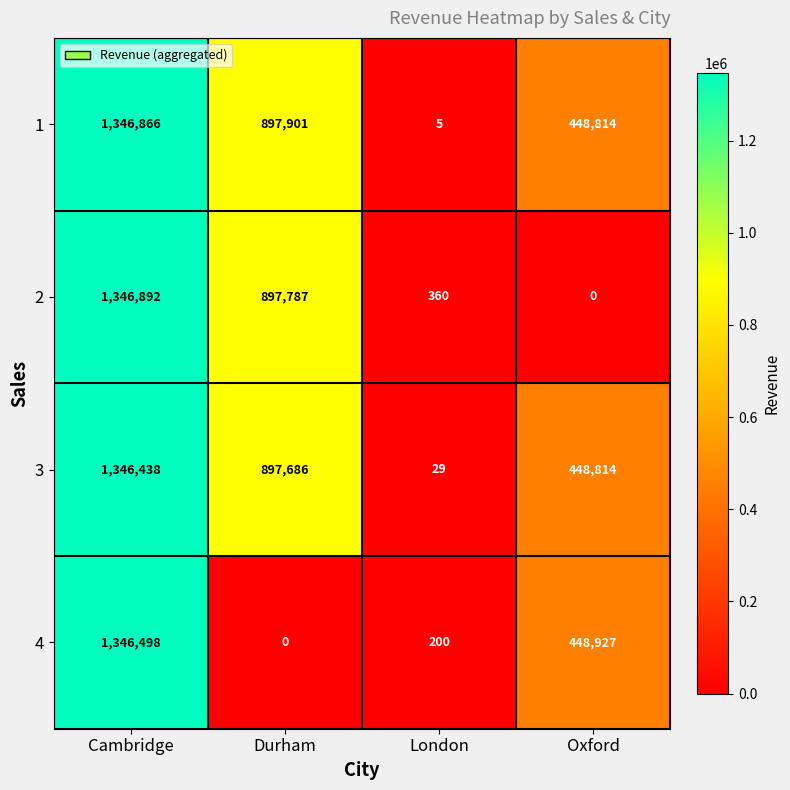

List the series in order of their peak value, highest first.

2, 1, 4, 3